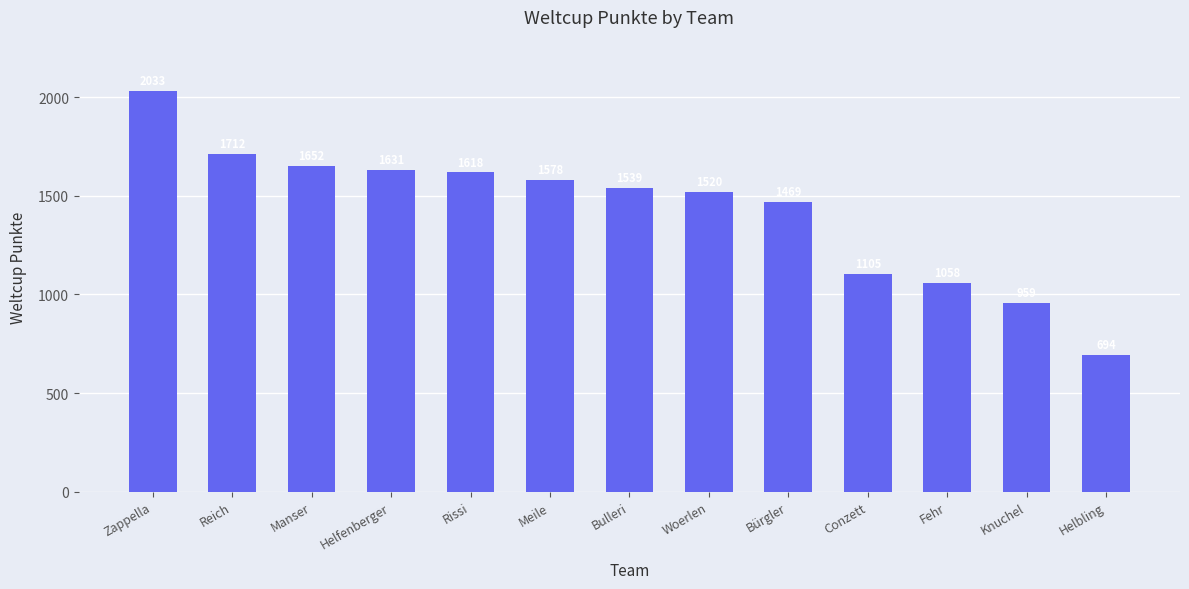

Which has a higher value, Bürgler or Reich?

Reich